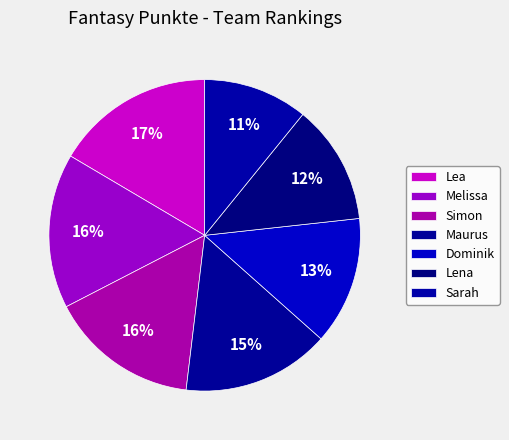

Approximately how many times larger is the value at Lena compared to Melissa?

0.8